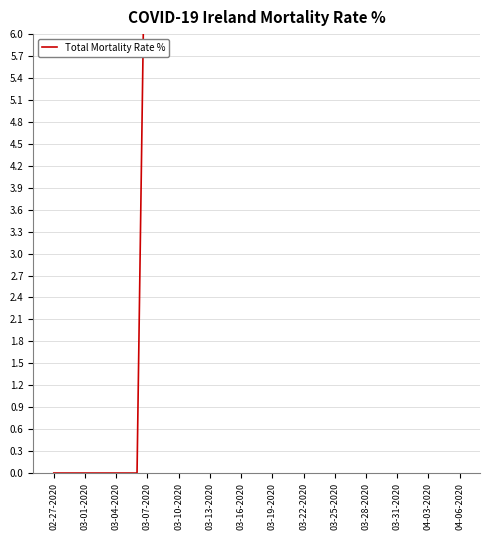

What is the difference between the maximum and second lowest values?

37.1